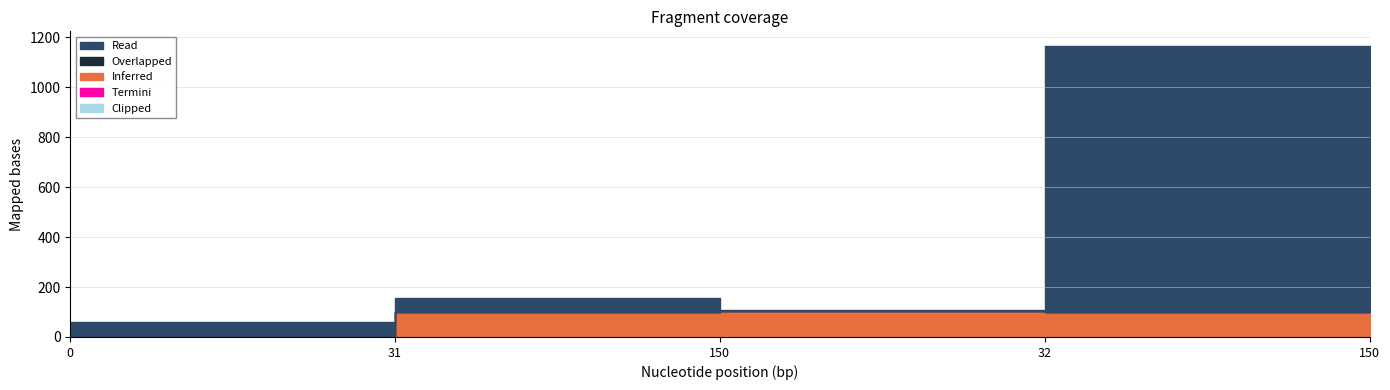

Reading right to left, list all the values displayed in this chart.

Inferred: 150=100	32=99	150=100	31=99	0=0
Overlapped: 150=0	32=0	150=0	31=0	0=0
Read: 150=150	32=1064	150=5	31=54	0=55
Termini: 150=1	32=1	150=3	31=1	0=3
Clipped: 150=0	32=1	150=1	31=1	0=1